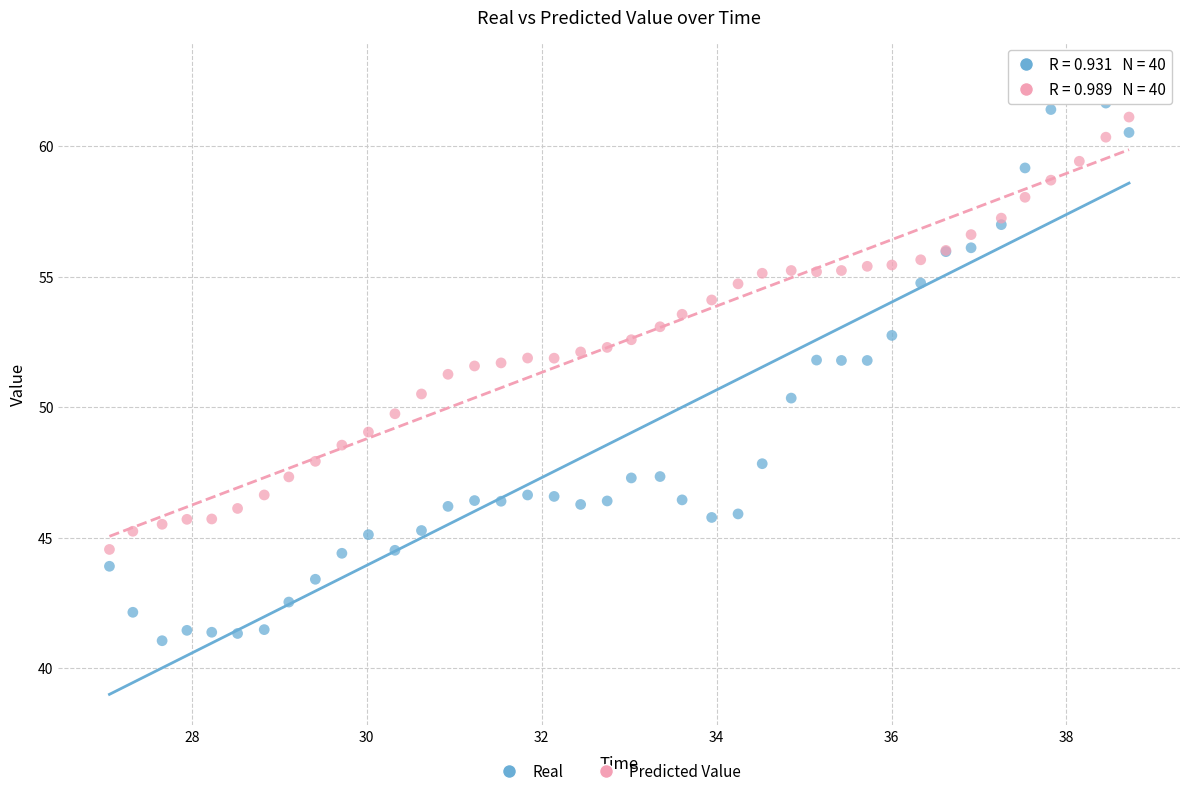

What is the X range (max minus min) for the scatter plot?

11.7